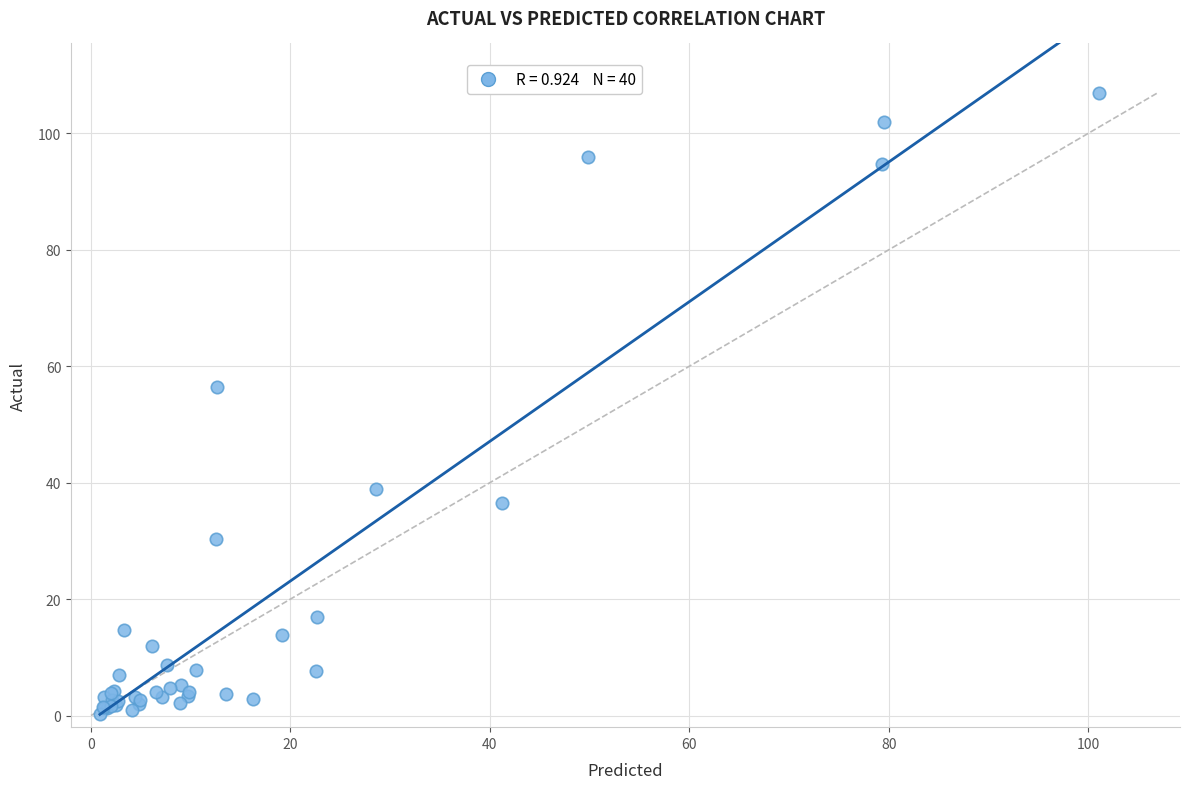

What Y value in the scatter plot is closest to 53?

56.4